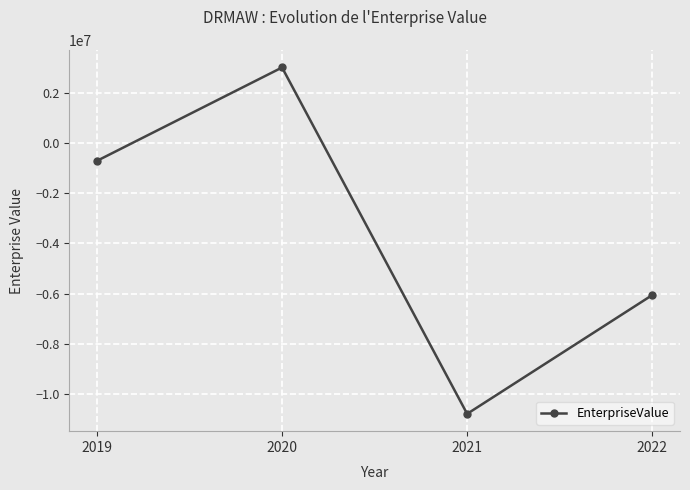

Which label corresponds to the smallest value in the chart?

2021